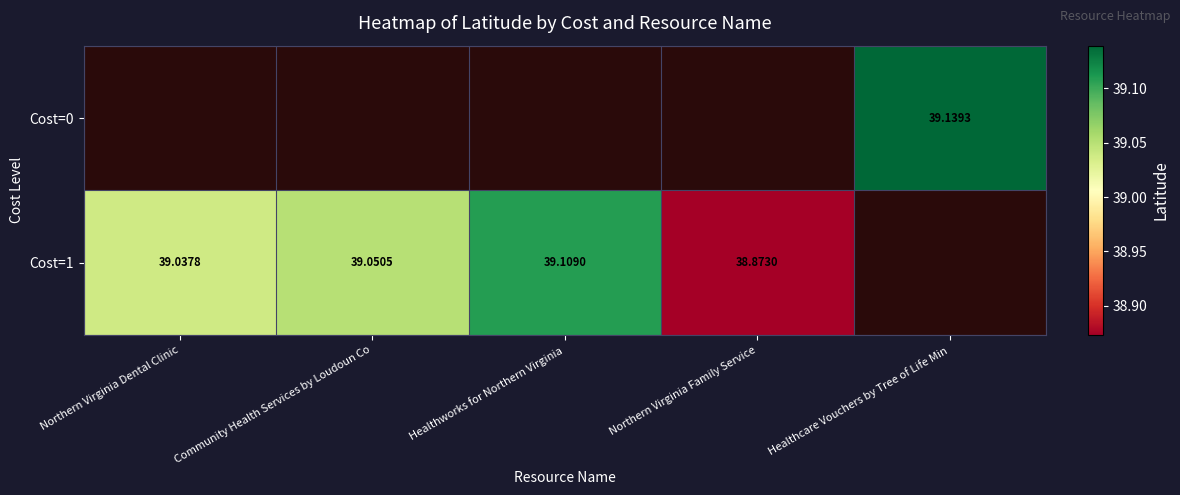

What is the greatest value displayed?

39.1